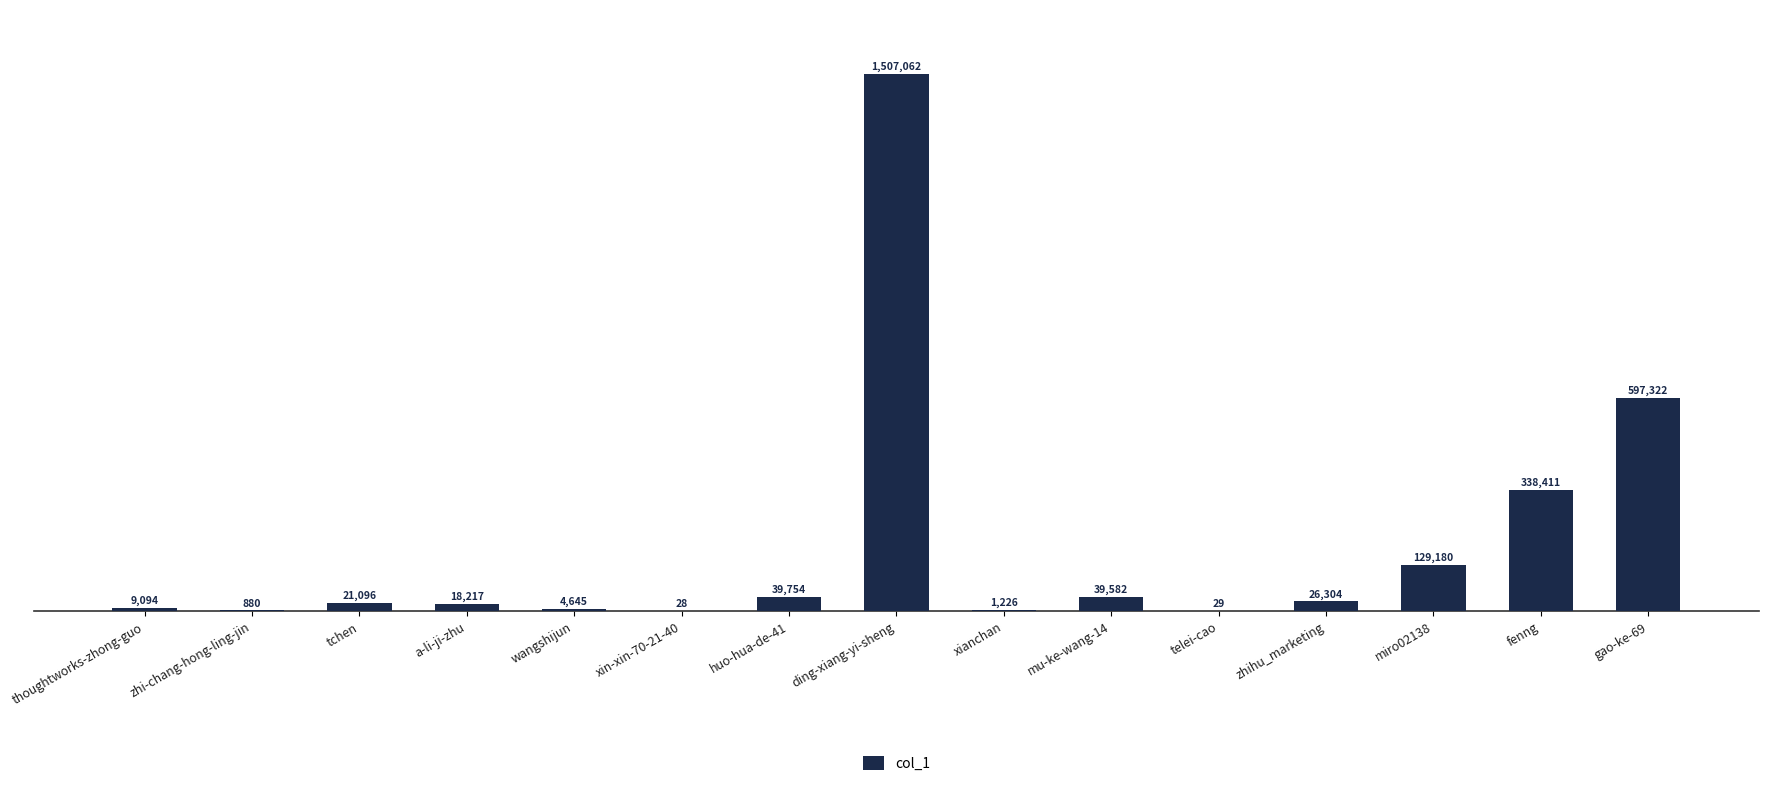

What is the greatest value displayed?

1507062